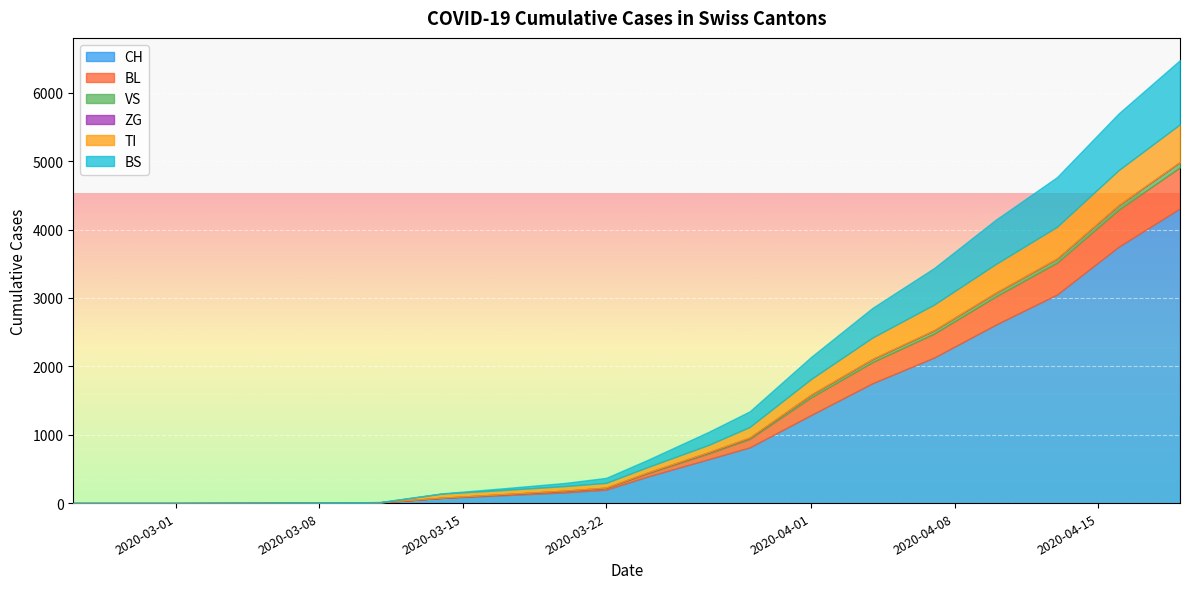

What is the highest value of the CH series?

4310